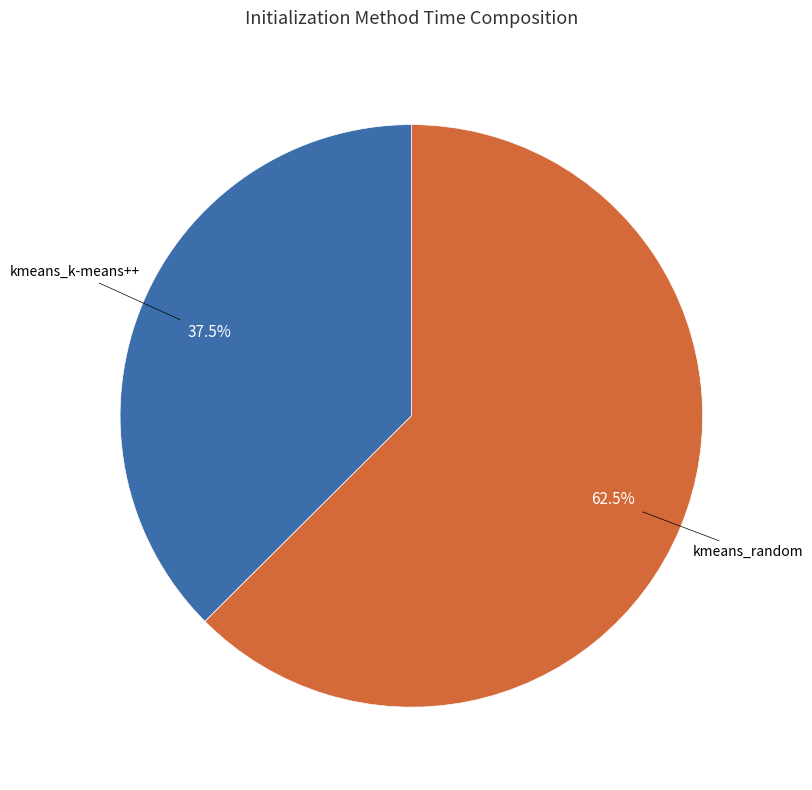

Is there any slice that represents more than half of the pie?

Yes